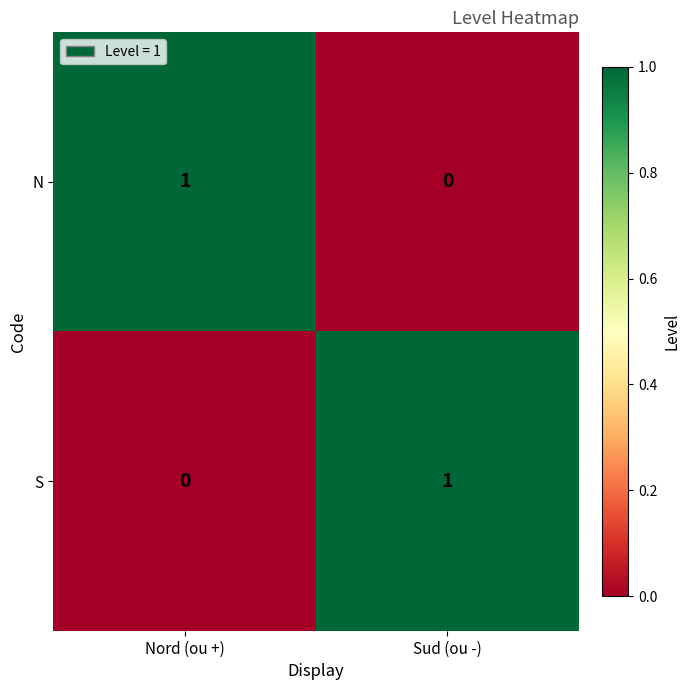

The value of N at Nord (ou +) is 1. True or false?

True